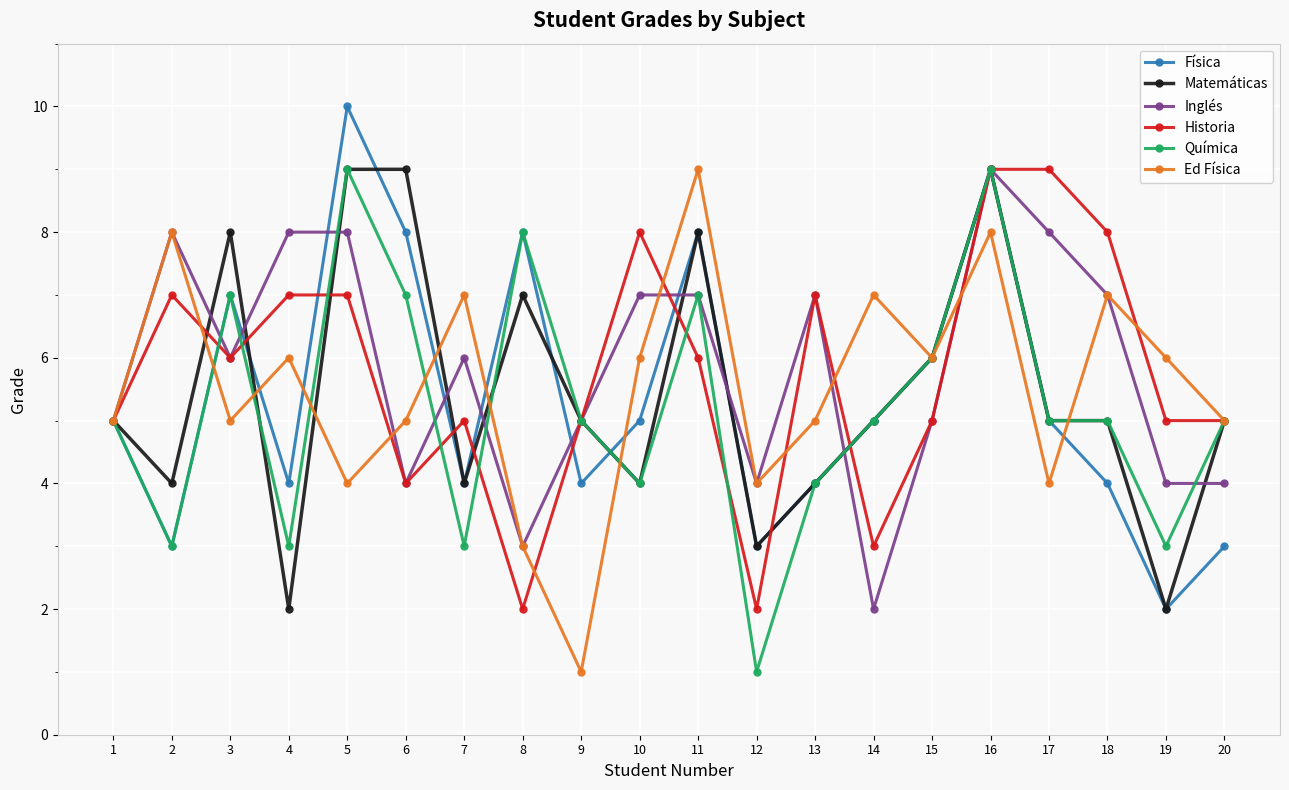

At which label does Física reach its minimum?

19